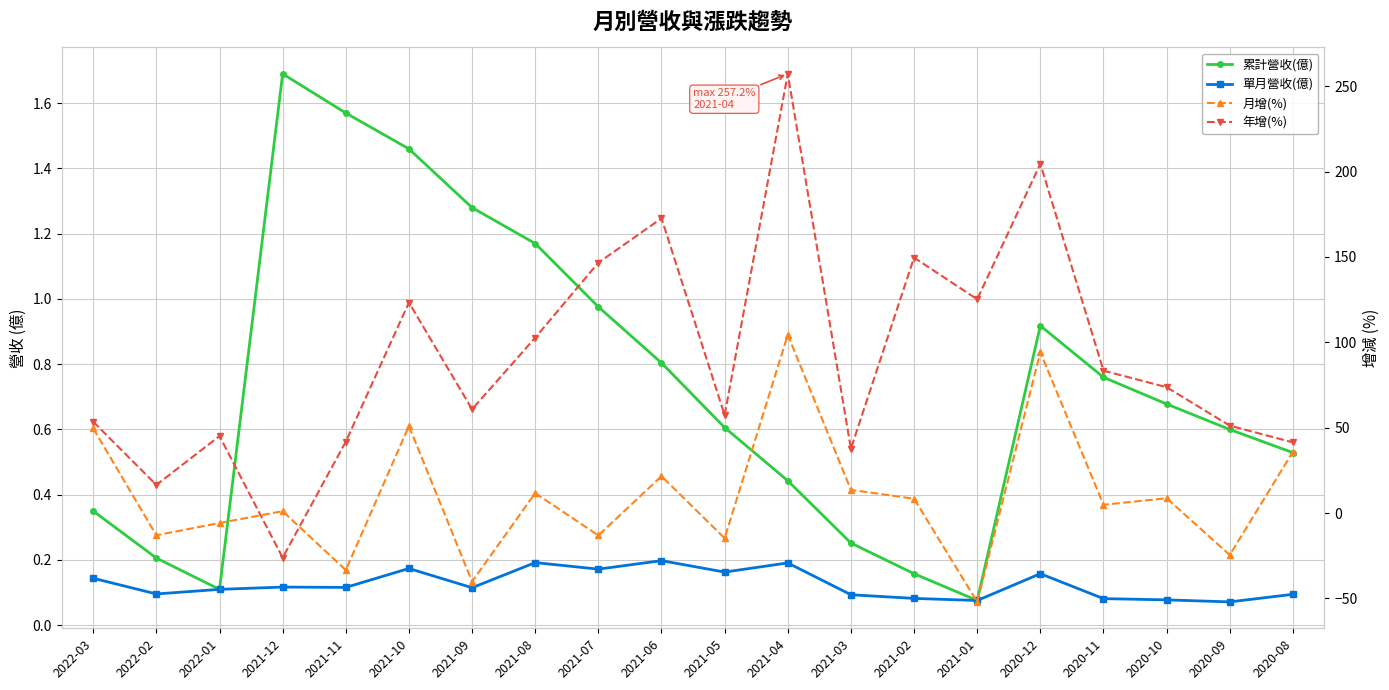

Reading left to right, list all the values displayed in this chart.

累計營收(億): 0.3	0.2	0.1	1.7	1.6	1.5	1.3	1.2	1.0	0.8	0.6	0.4	0.3	0.2	0.1	0.9	0.8	0.7	0.6	0.5
單月營收(億): 0.1	0.1	0.1	0.1	0.1	0.2	0.1	0.2	0.2	0.2	0.2	0.2	0.1	0.1	0.1	0.2	0.1	0.1	0.1	0.1
月增(%): 49.6	-13.0	-5.8	1.1	-33.4	51.0	-40.1	11.7	-13.1	21.6	-14.7	104.4	13.6	8.4	-52.0	94.2	4.9	8.7	-24.5	35.9
年增(%): 53.5	16.5	45.1	-26.1	41.8	123.3	60.8	102.7	146.6	172.6	57.4	257.2	37.7	149.6	125.2	204.5	83.4	73.7	51.2	41.4